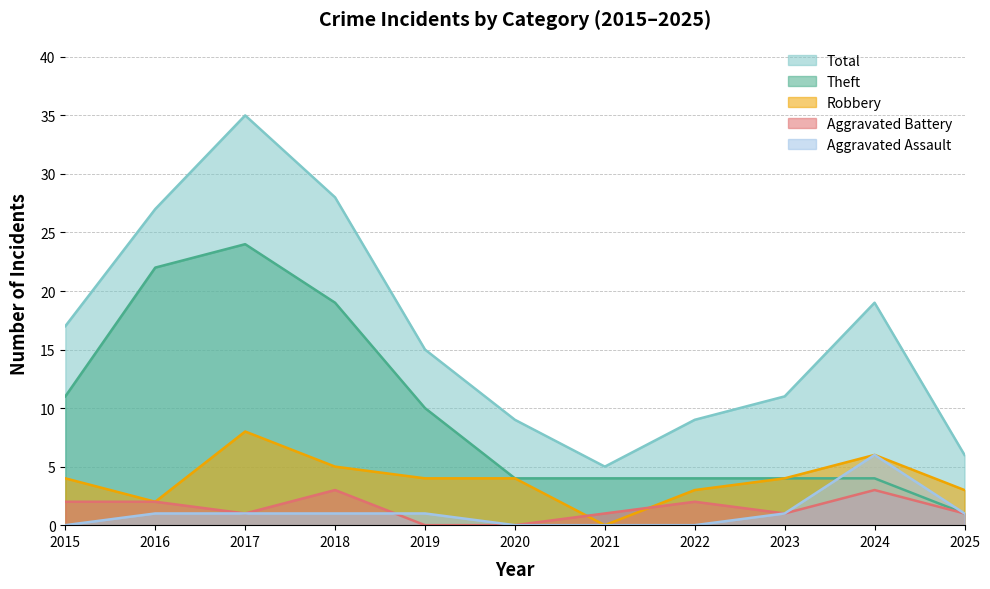

What are all the series names shown in the legend?

Robbery, Theft, Aggravated Battery, Aggravated Assault, Total